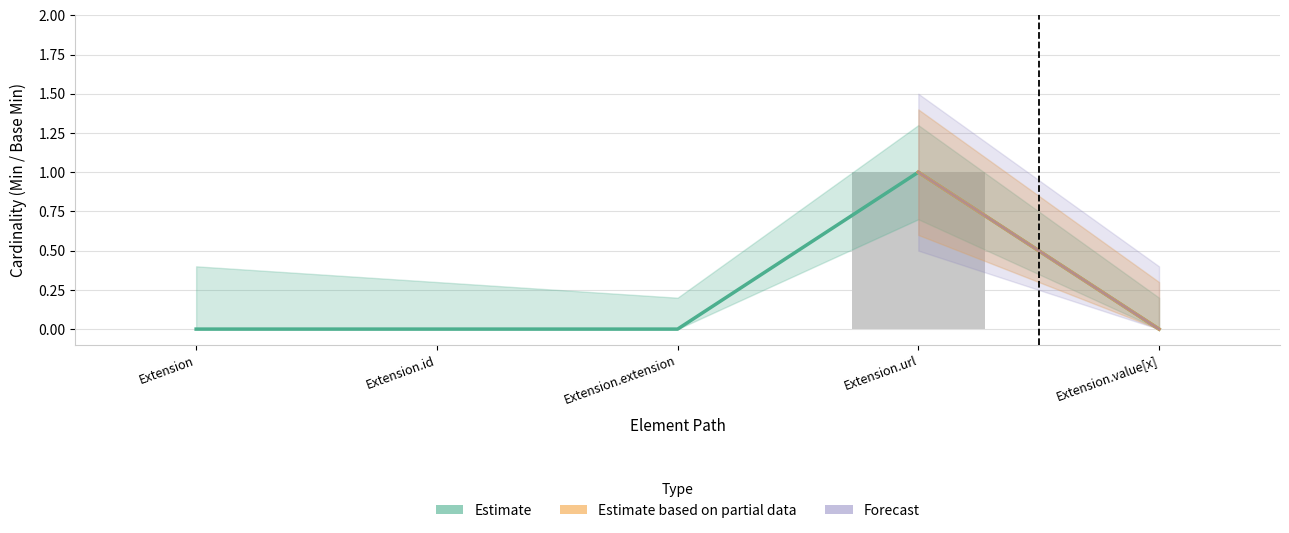

Reading right to left, list all the values displayed in this chart.

Min: Extension.value[x]=0	Extension.url=1	Extension.extension=0	Extension.id=0	Extension=0
Base Min: Extension.value[x]=0	Extension.url=1	Extension.extension=0	Extension.id=0	Extension=0